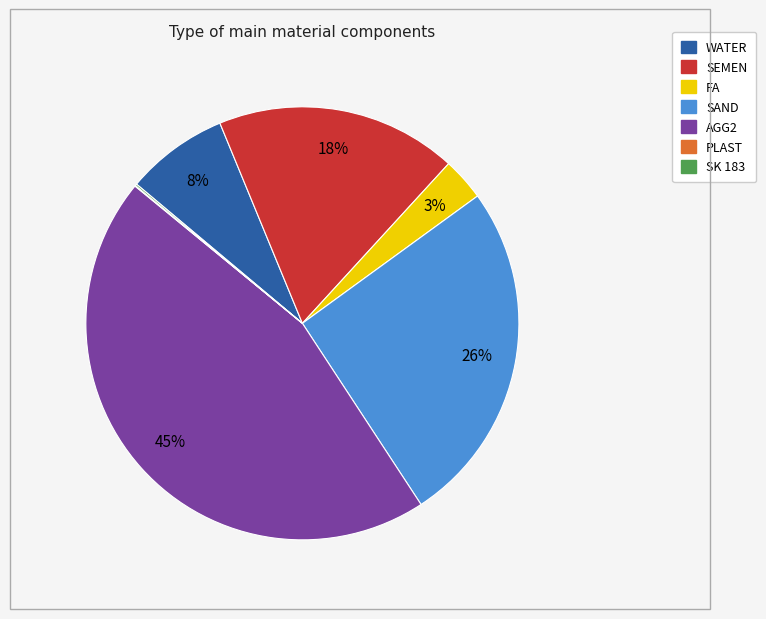

Is there a majority slice in this chart?

No